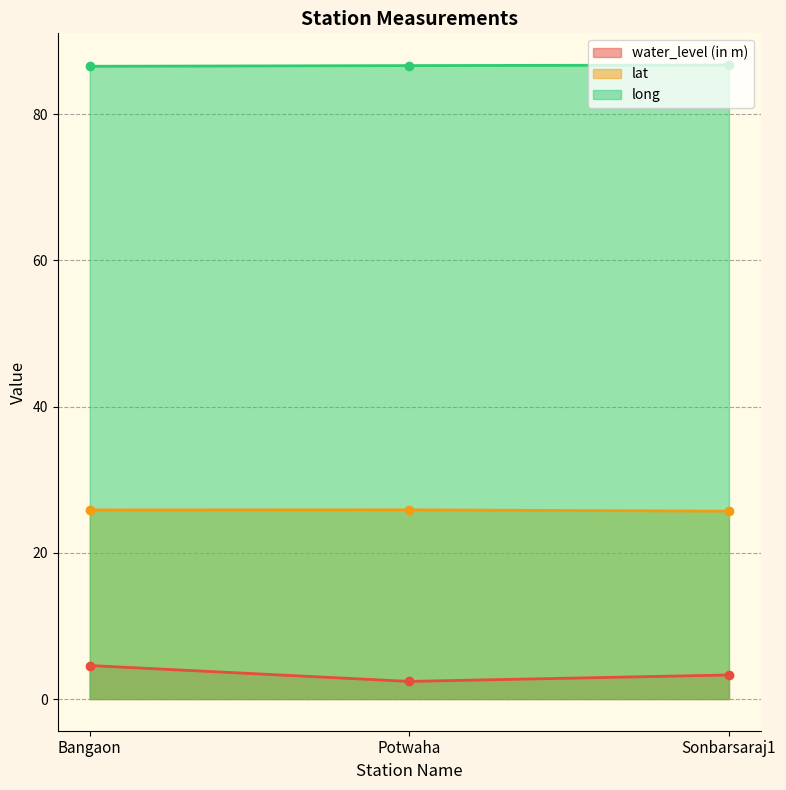

The lat series shows 25.7 at Sonbarsaraj1. True or false?

True